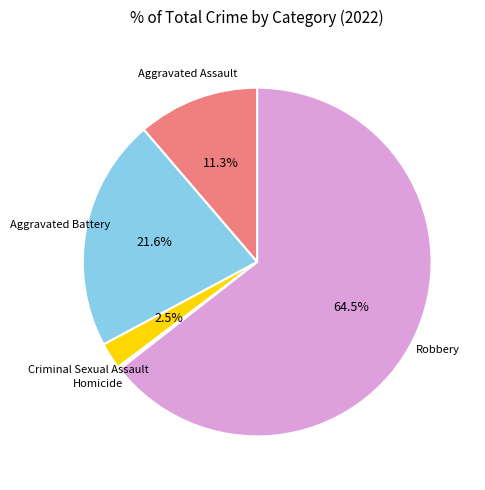

Does any single category account for the majority?

Yes